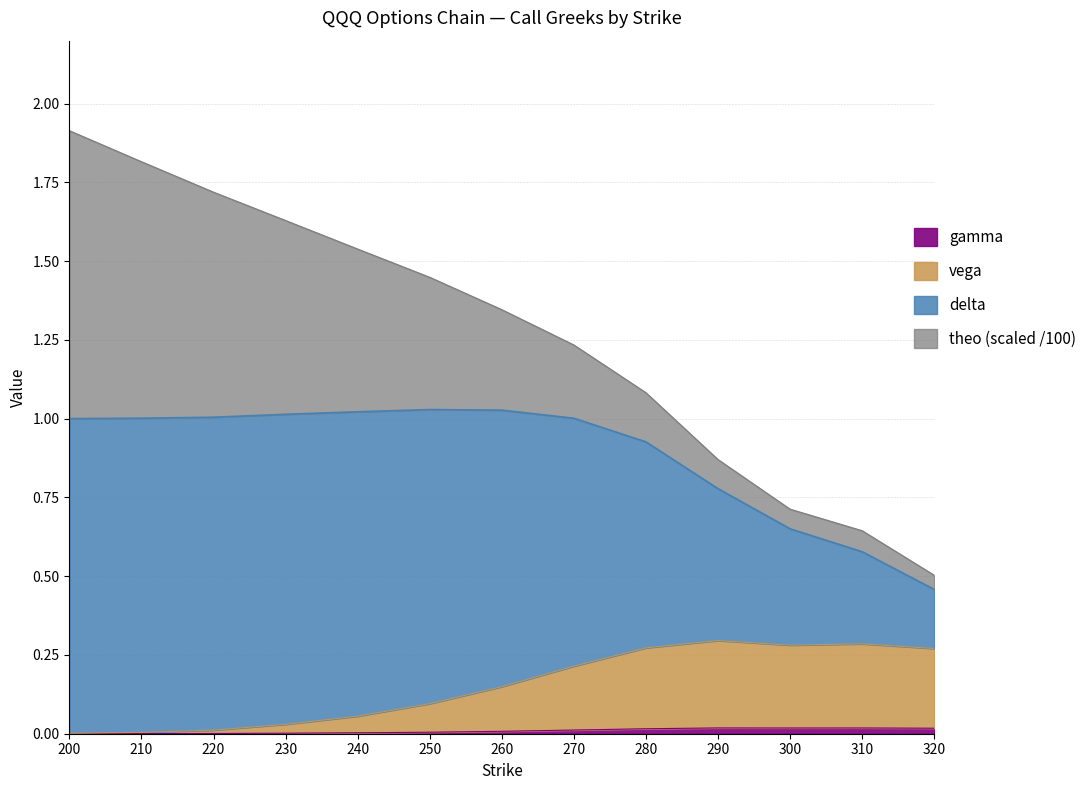

How many interior local peaks does the vega series have?

2